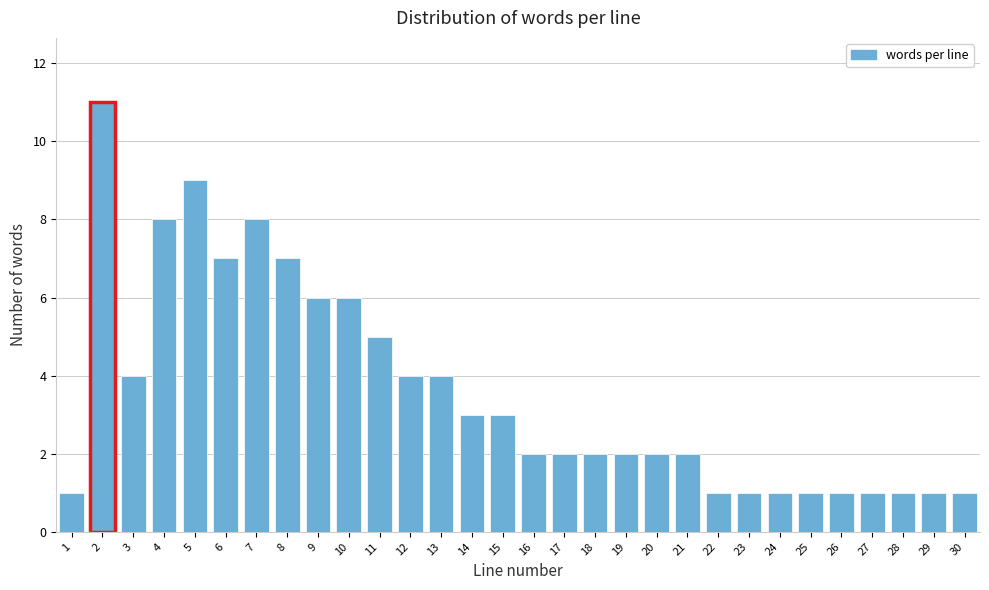

Reading left to right, transcribe all the data shown in this chart.

1	11	4	8	9	7	8	7	6	6	5	4	4	3	3	2	2	2	2	2	2	1	1	1	1	1	1	1	1	1